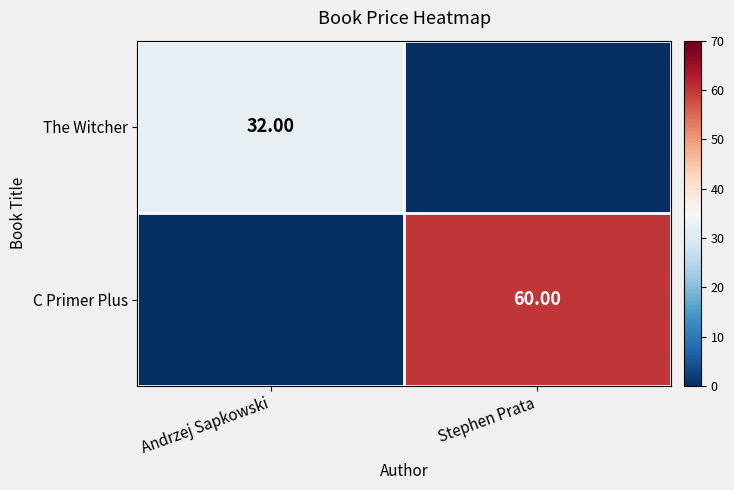

What is the approximate value of C Primer Plus at Stephen Prata?

60